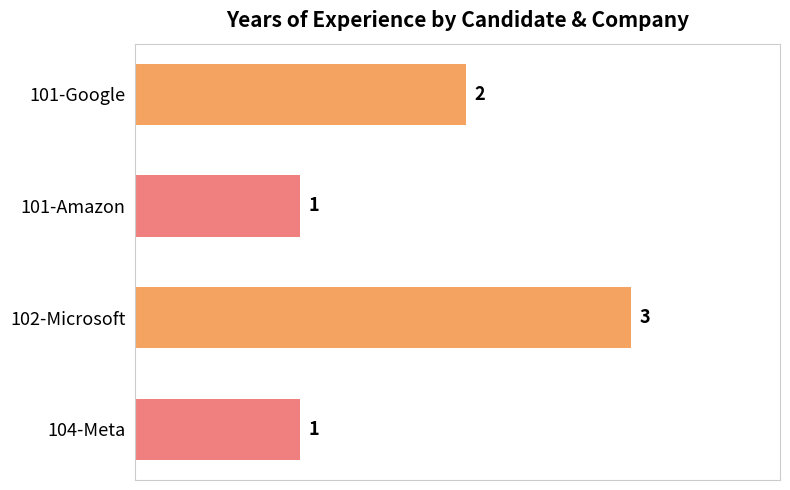

What is the sum of the values at 102-Microsoft and 101-Google?

5